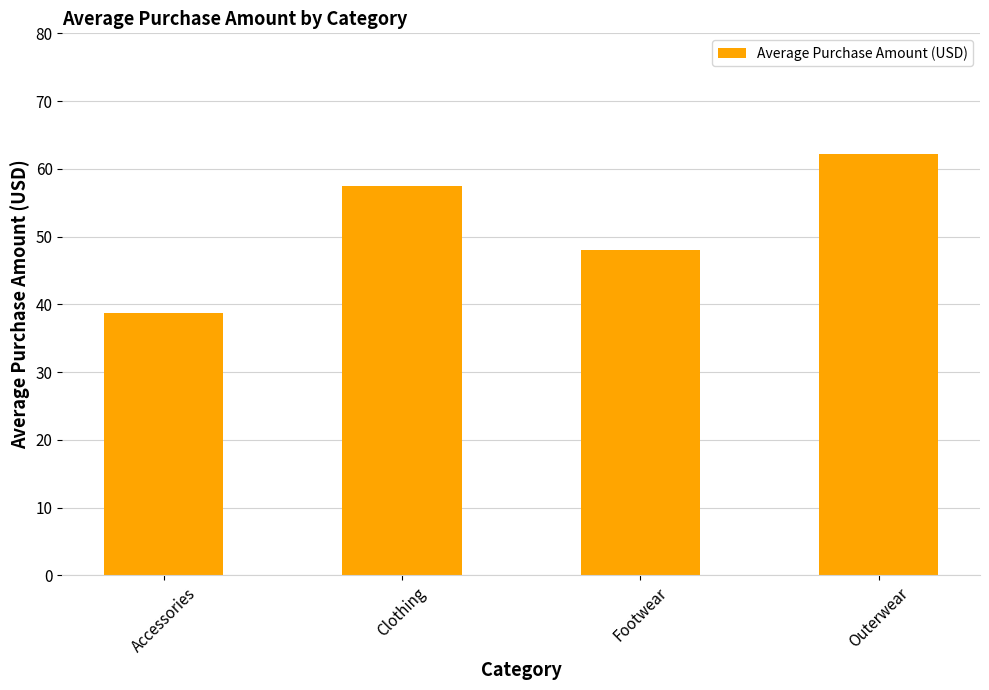

At which label does the data first exceed 57?

Clothing